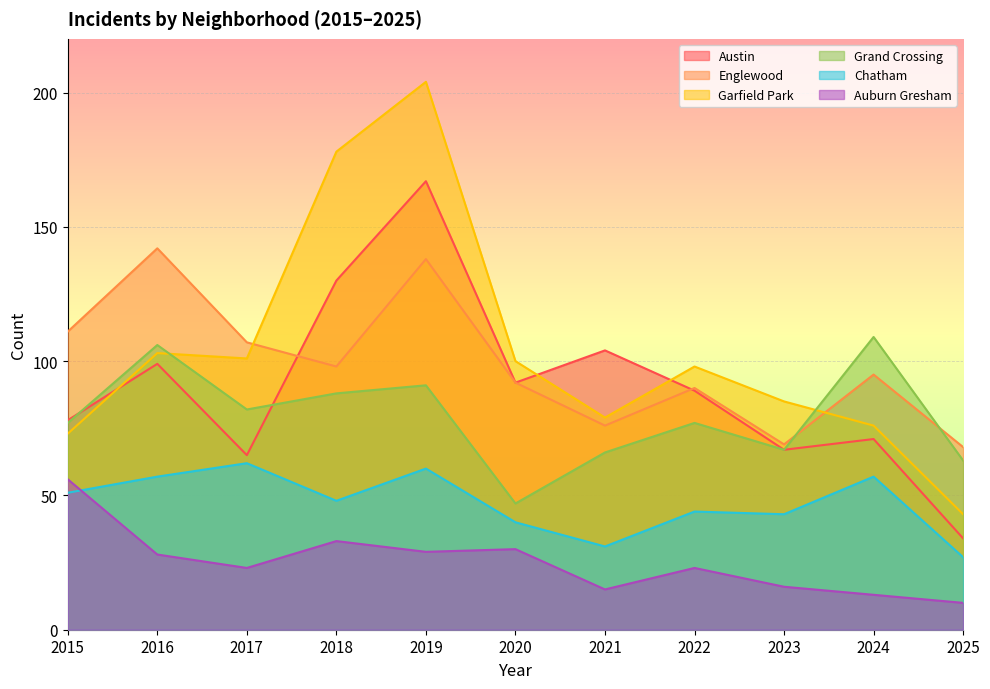

At which category is the sum across all series the highest?

2019